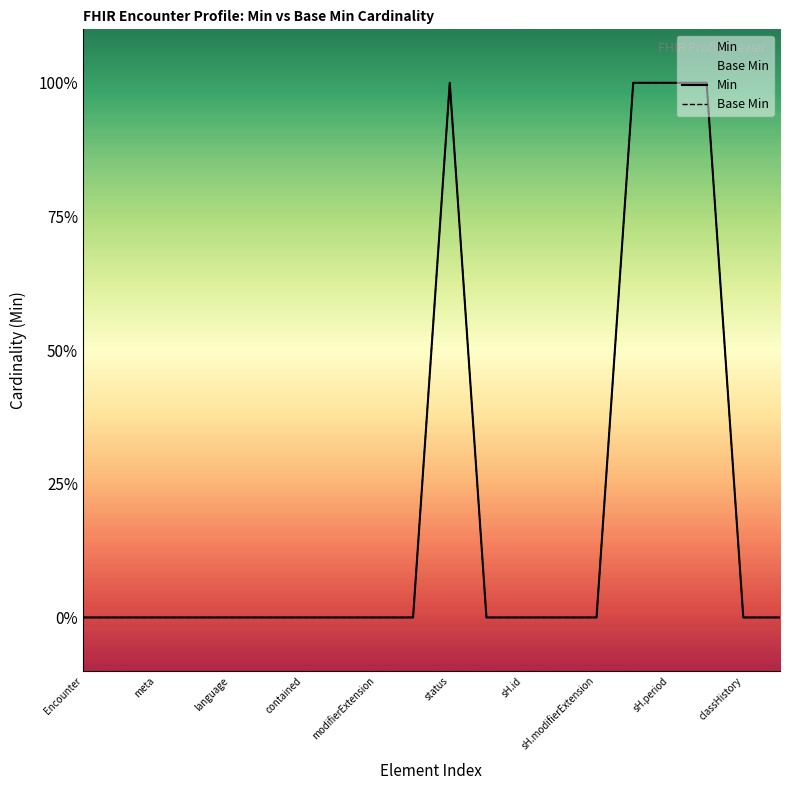

Does the chart display data point markers on the line(s)?

No